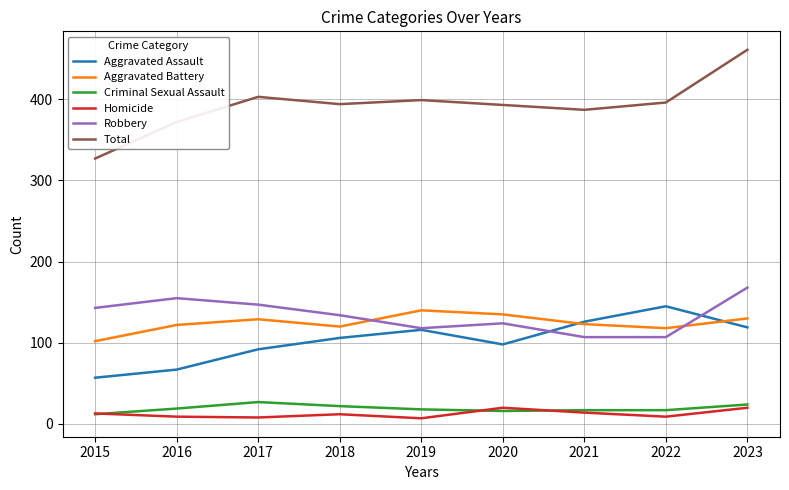

Is the value of Robbery at 2022 greater than the value of Aggravated Assault at 2023?

No